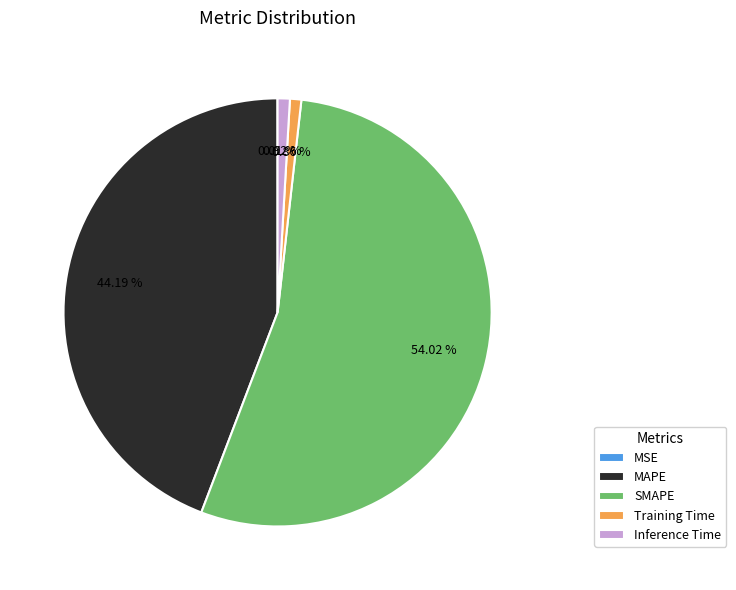

The Inference Time slice represents 1% of the pie. True or false?

True